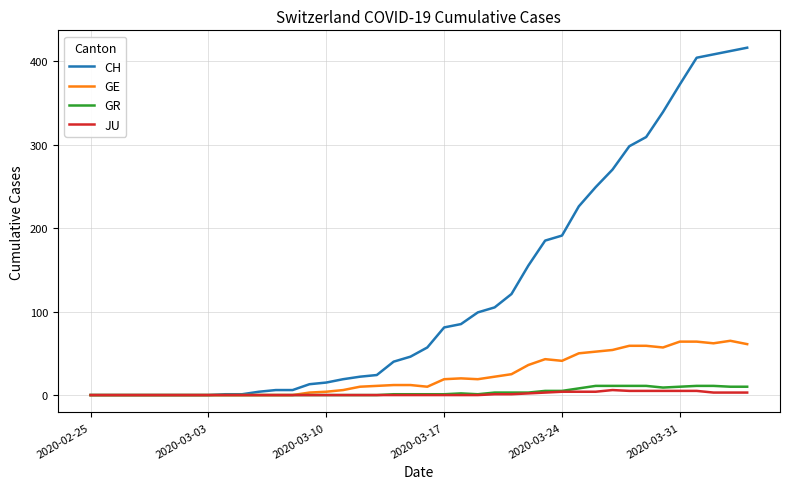

Which series has the largest total across all categories?

CH